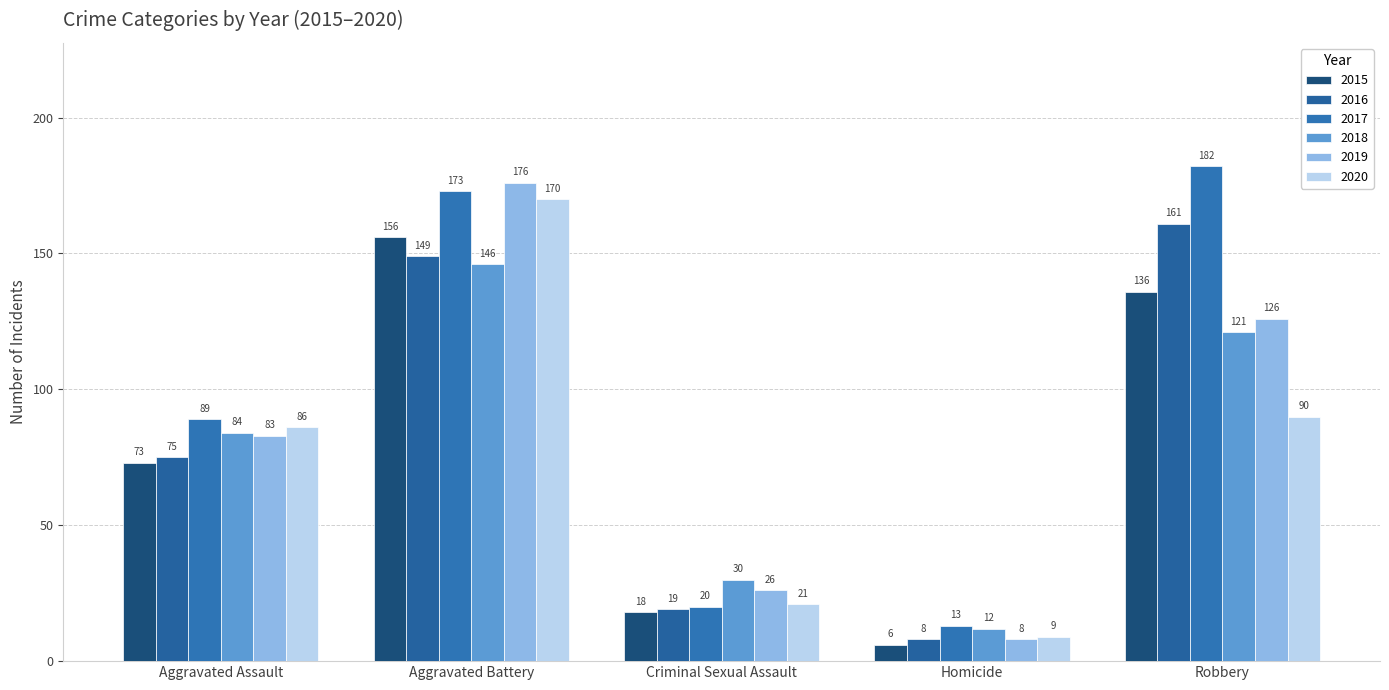

Count the number of categories in the chart.

5